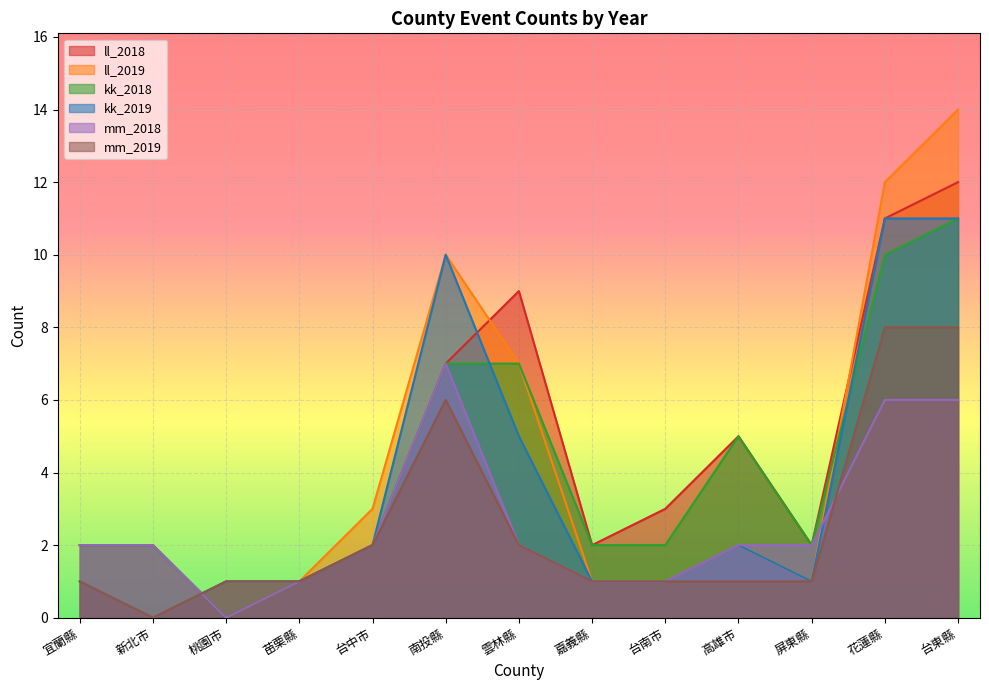

What is the total value across all series at 南投縣?

47